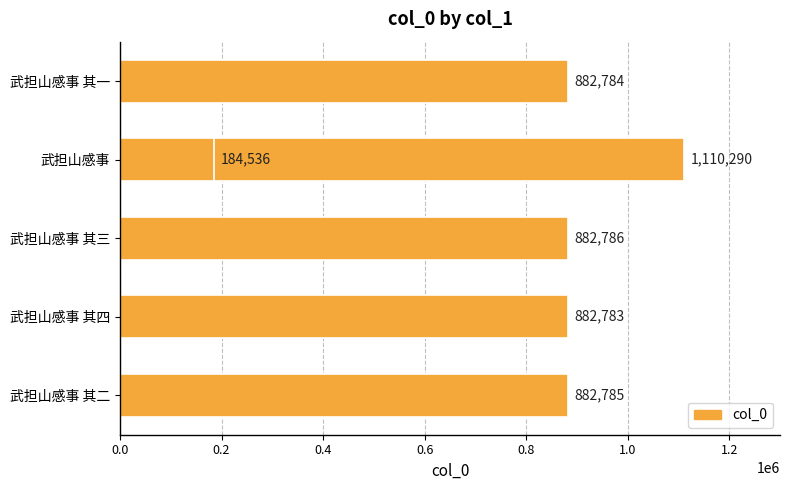

What is the difference between the maximum and minimum values?

925754